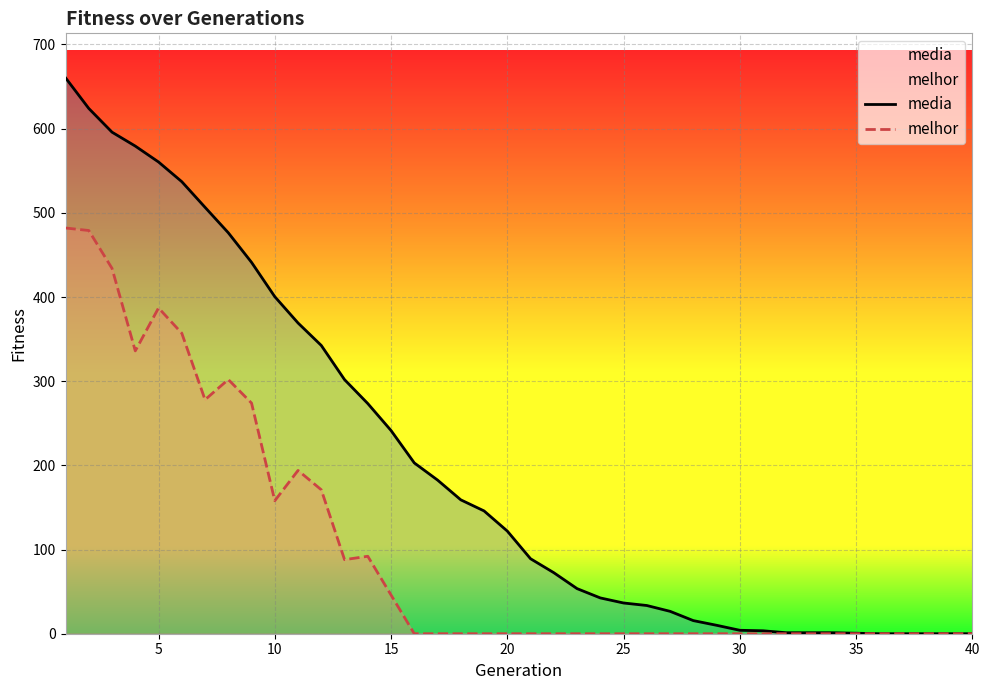

Which series has the largest total across all categories?

media